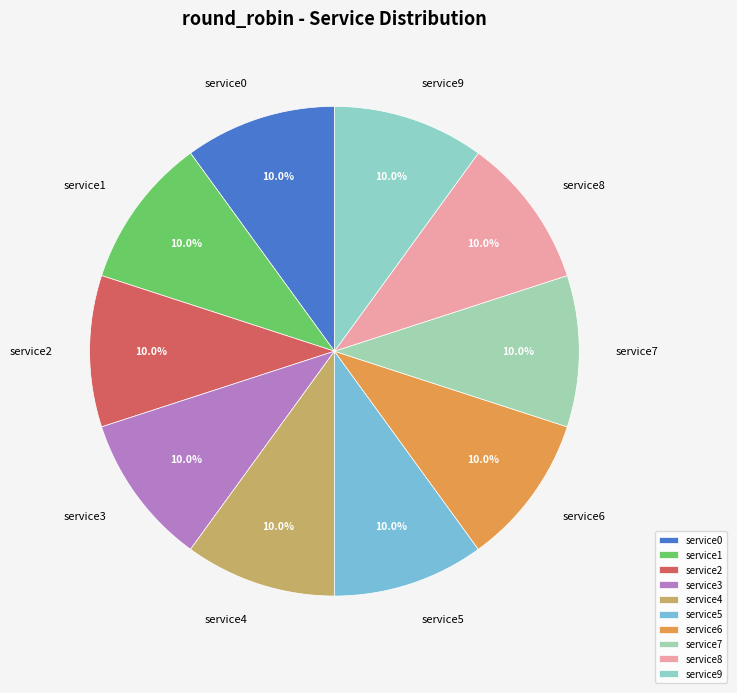

What percentage do service7 and service9 together represent?

20.0%